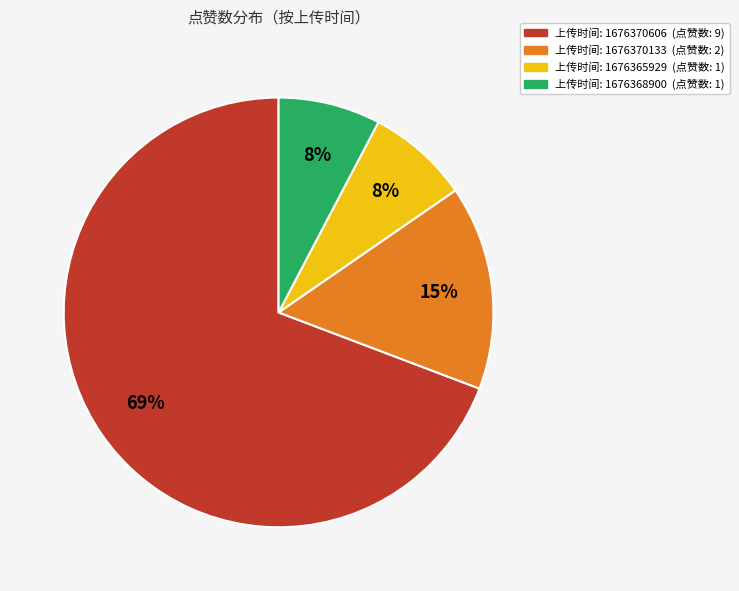

Does any single category account for the majority?

Yes